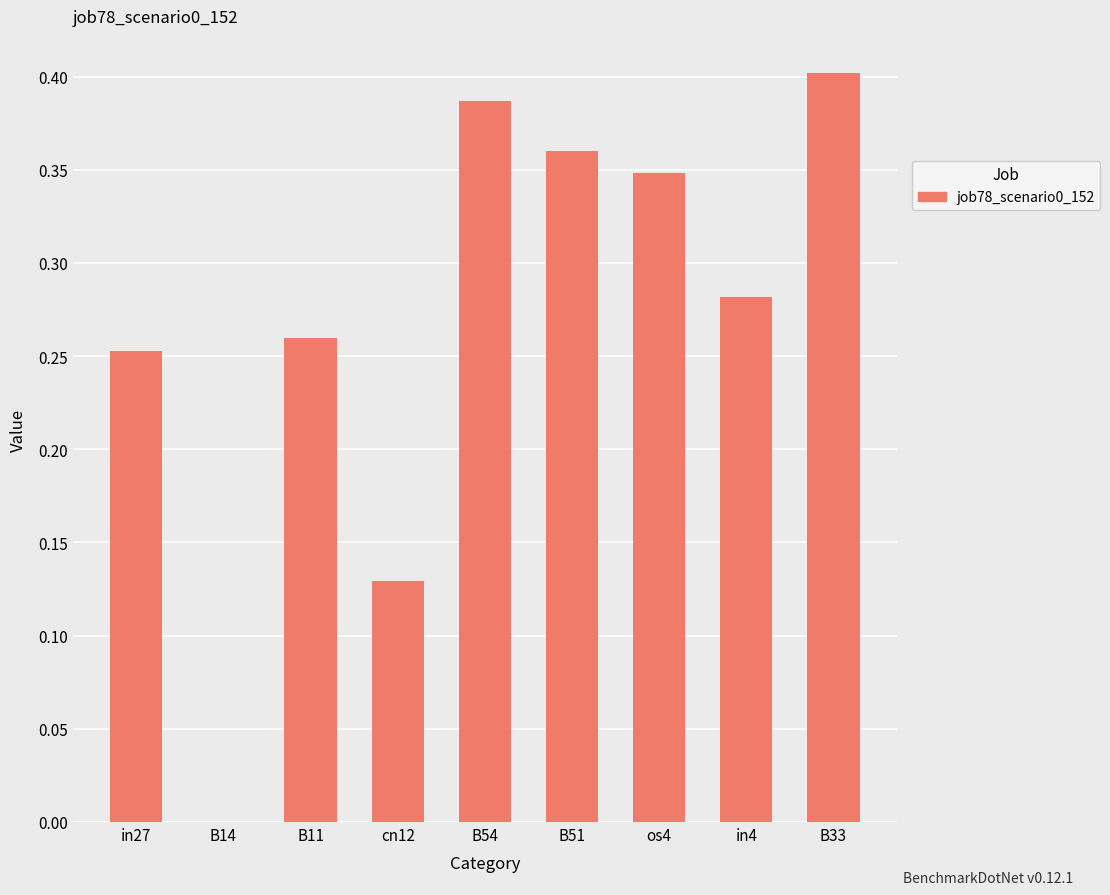

How many data points are above 0?

8